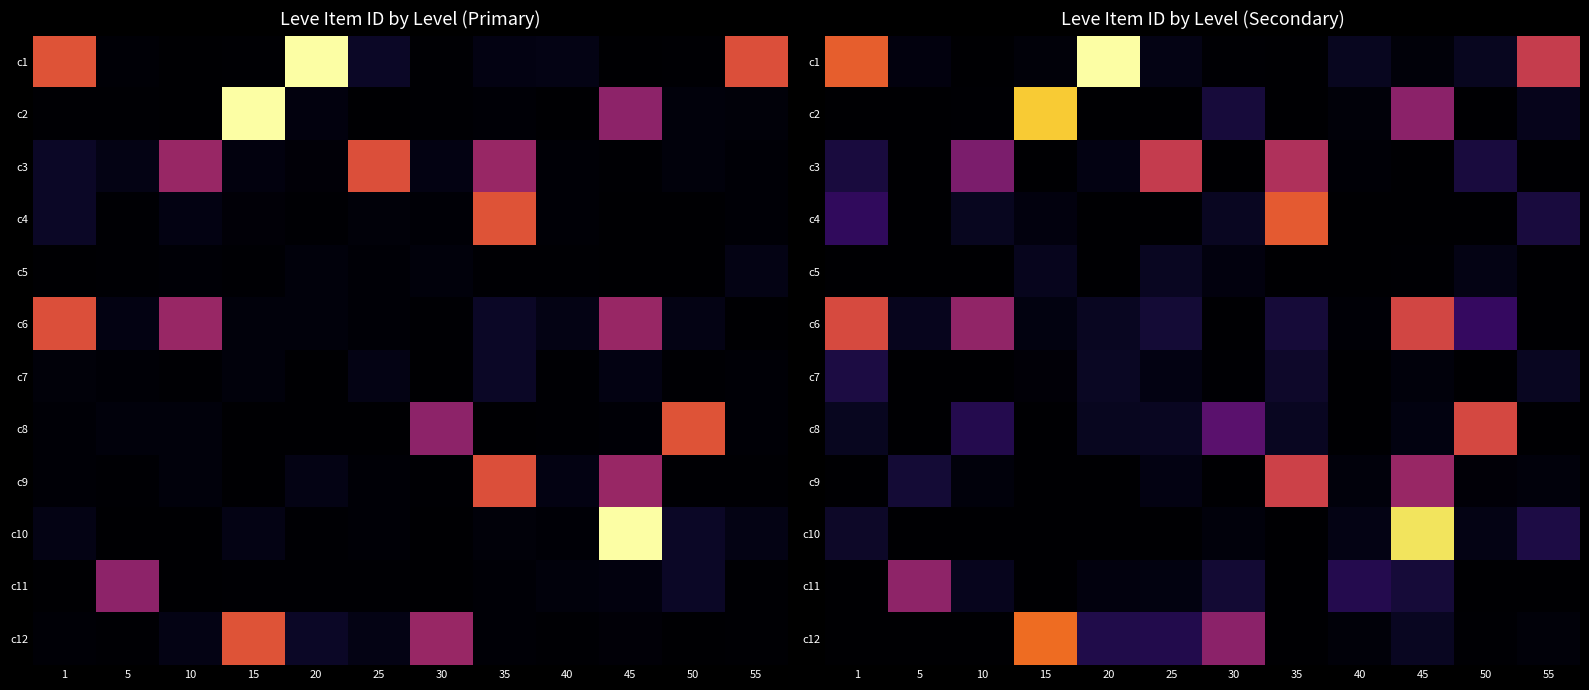

What is the sum of the c11 values at 1 and 40?

10180.8